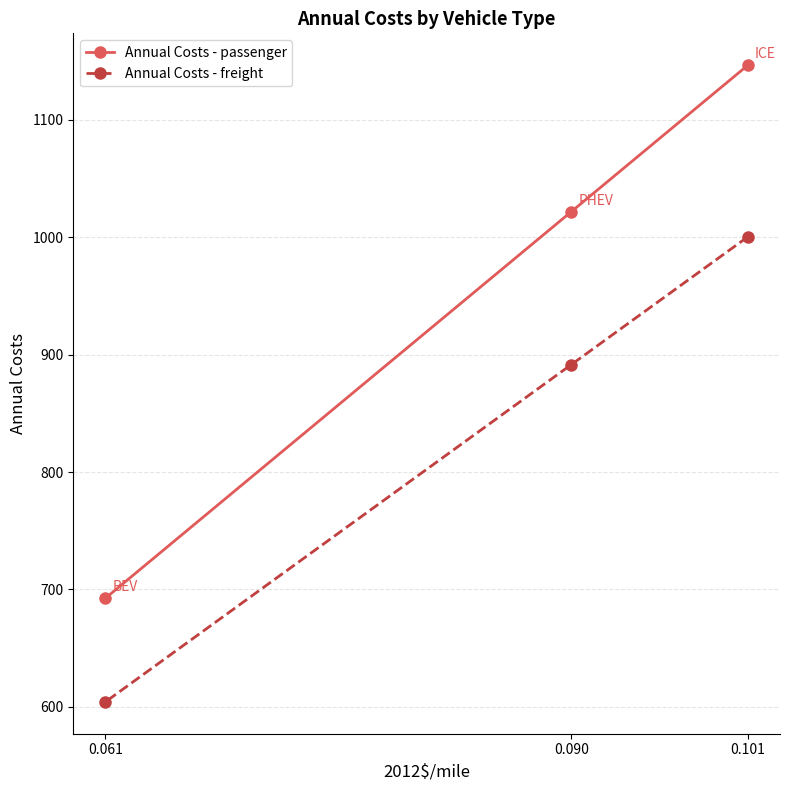

Rank the series by their maximum value, from lowest to highest.

Annual Costs - freight, Annual Costs - passenger